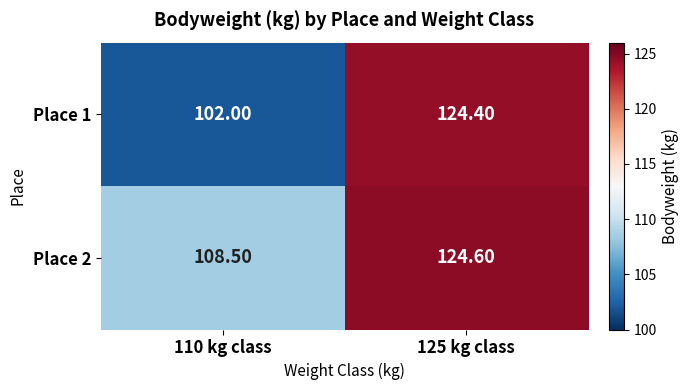

Which series has the largest range (max minus min)?

Place 1